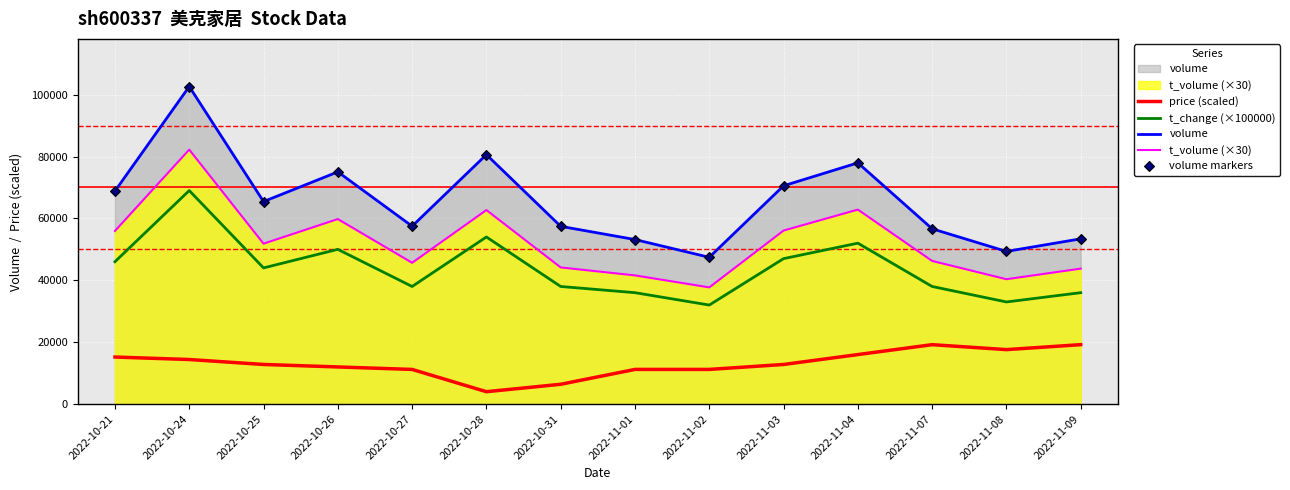

At which category is the sum across all series the highest?

2022-10-24